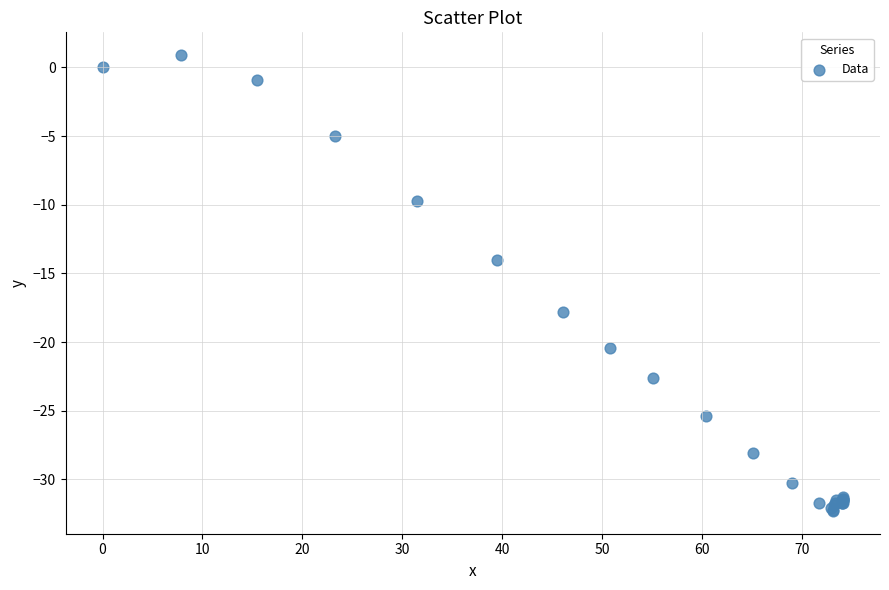

What Y value in the scatter plot is closest to -15?

-14.0